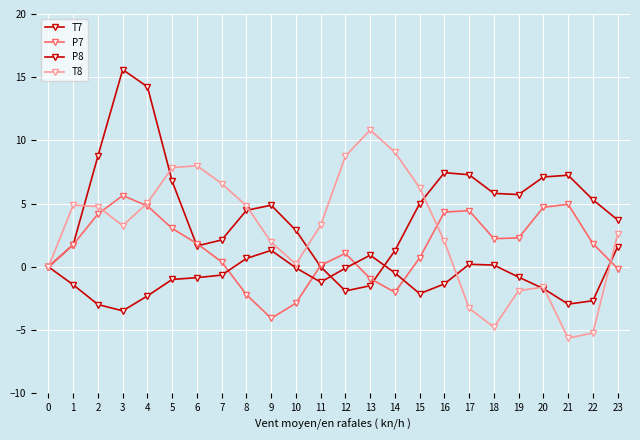

Which series has the largest total across all categories?

T7